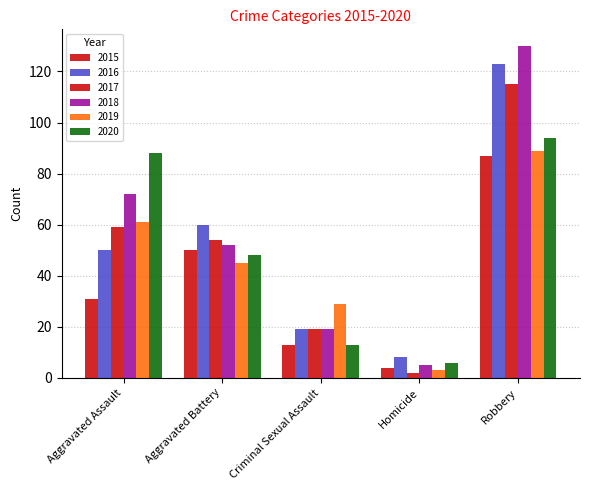

Is the value of 2017 at Aggravated Battery greater than the value of 2018 at Aggravated Assault?

No